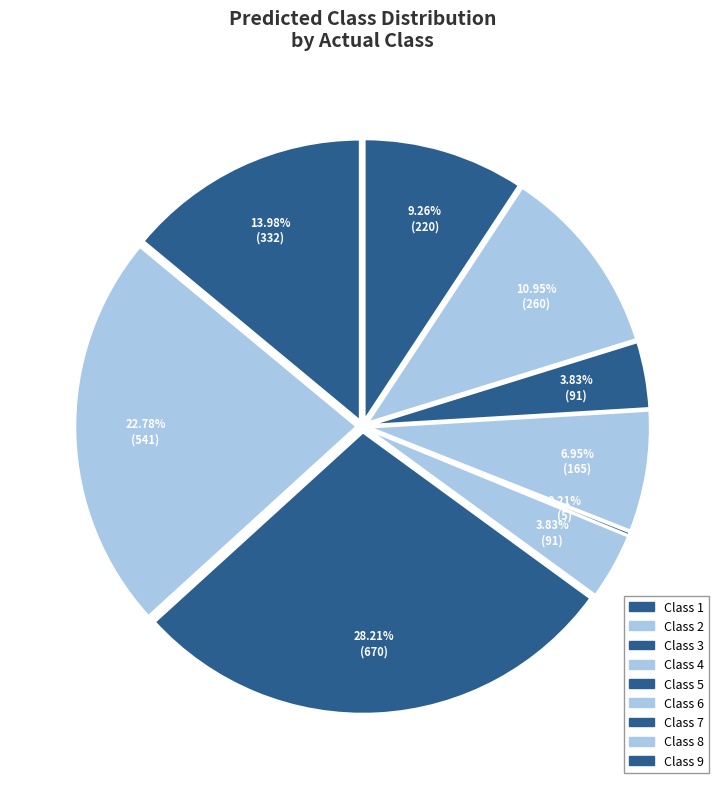

To the nearest percent, what is the combined percentage of 2 and 1?

37%